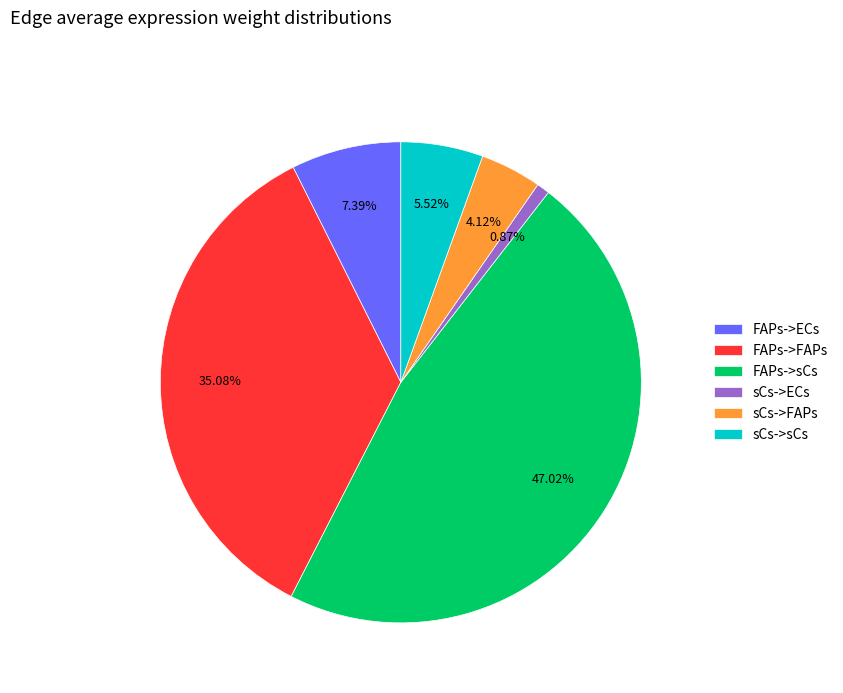

To the nearest percent, what portion does sCs->ECs represent?

1%